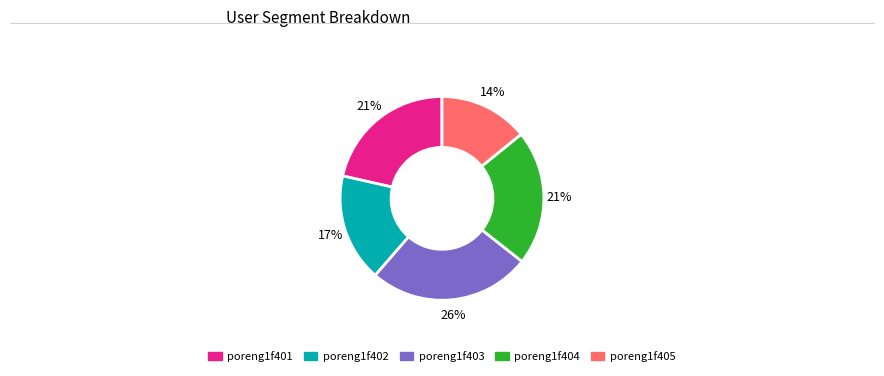

Combined, do poreng1f401 and poreng1f403 account for over 50%?

No